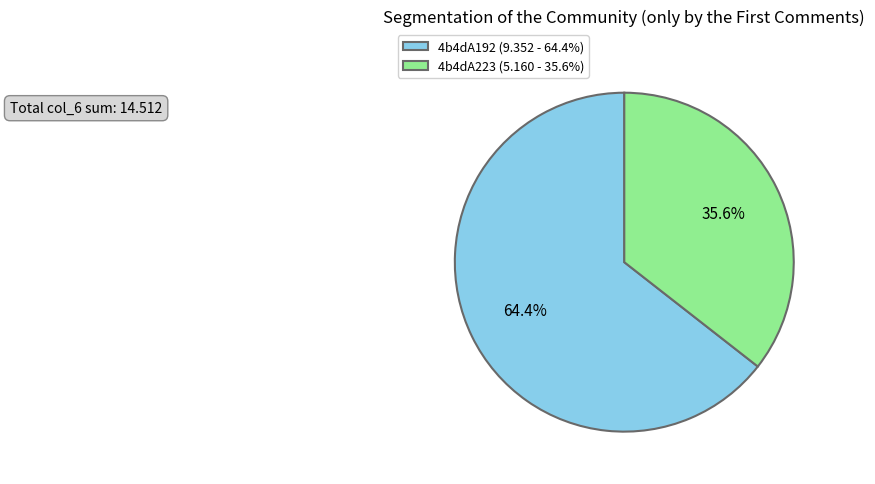

What percentage do 4b4dA192 and 4b4dA223 together represent?

100.0%